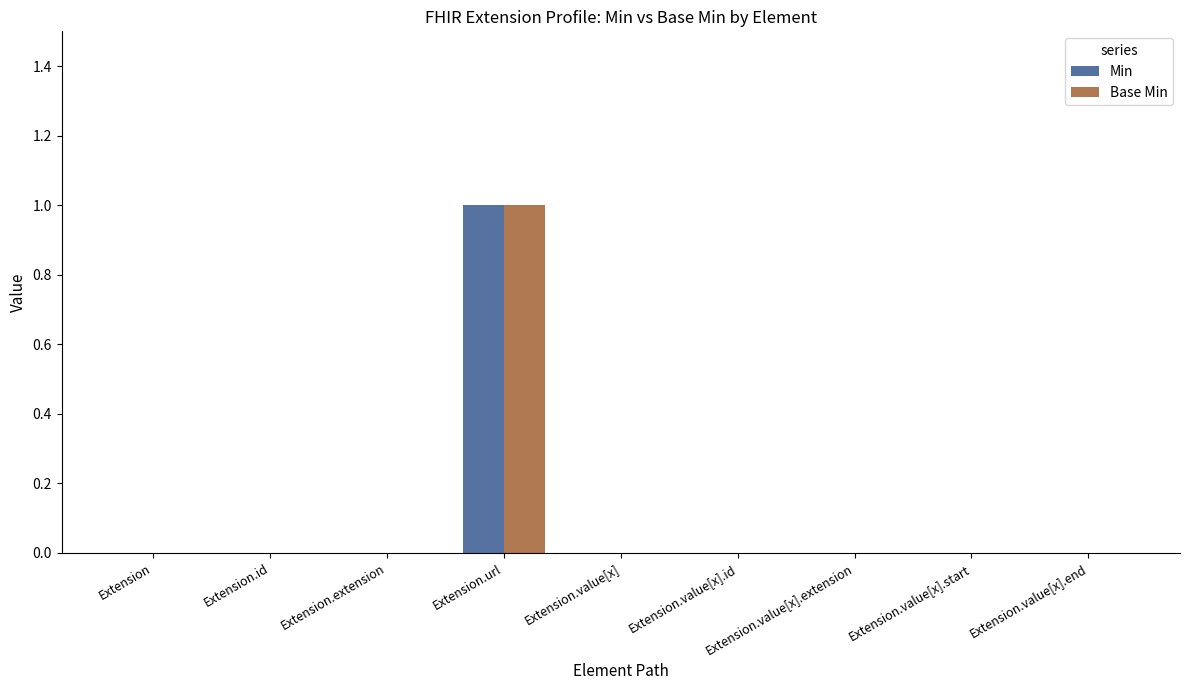

The value of Min at Extension.value[x].start is 0. True or false?

True